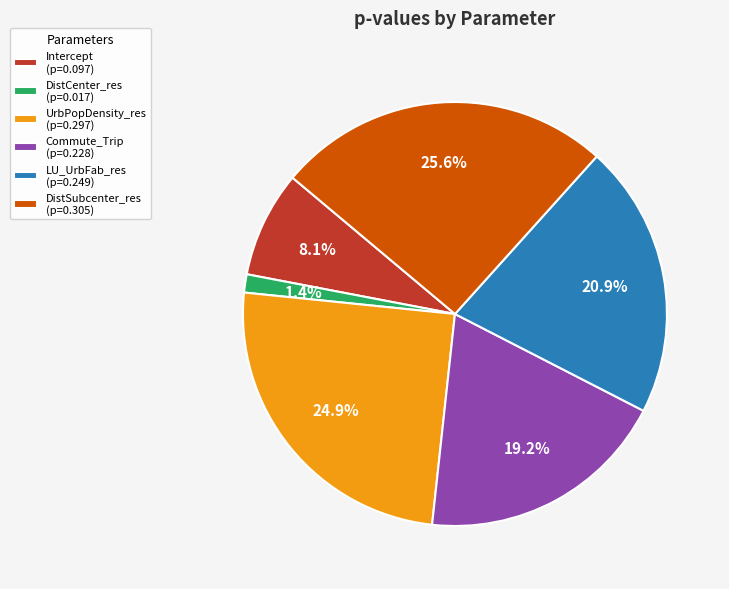

What is the largest slice in the pie chart?

DistSubcenter_res